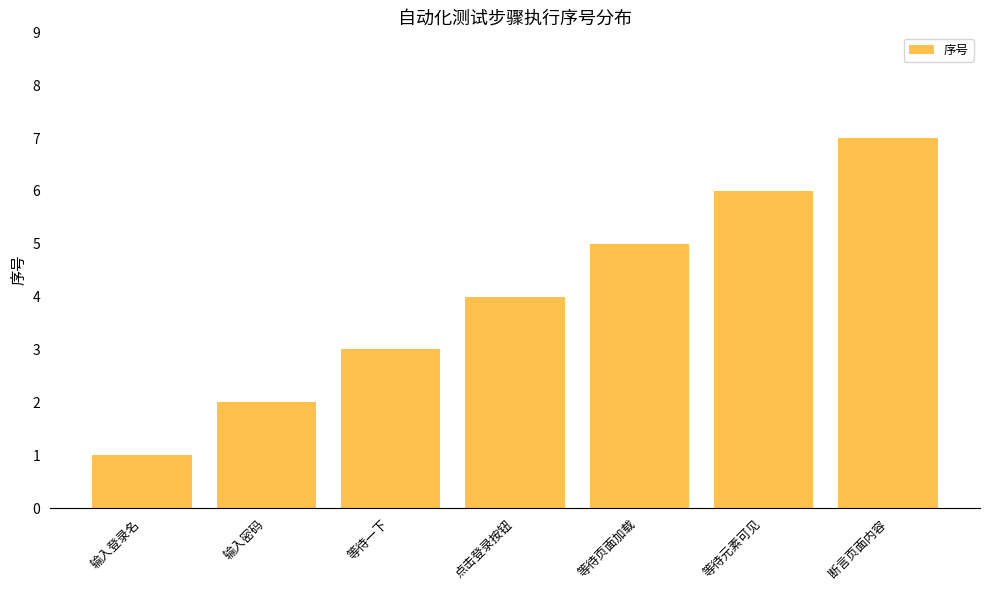

How many data points are less than 4?

3